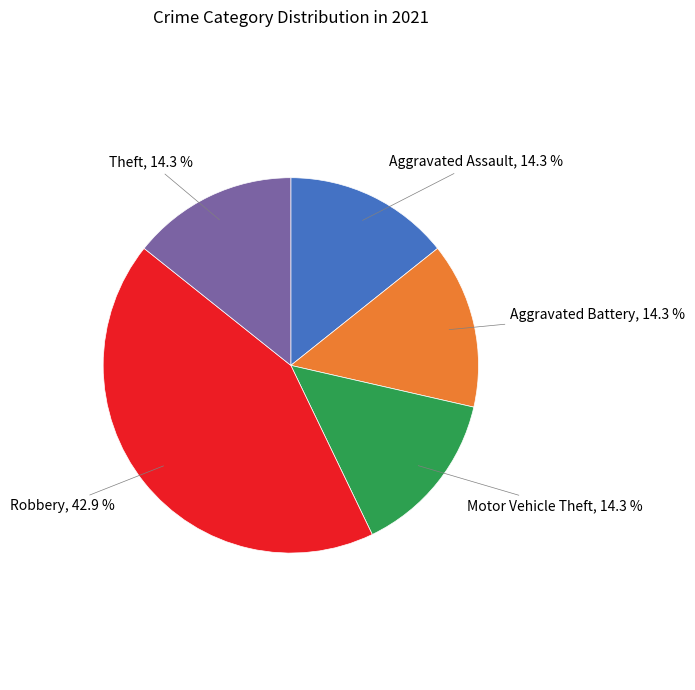

To the nearest percent, what is the difference between the largest and smallest slice percentages?

29%